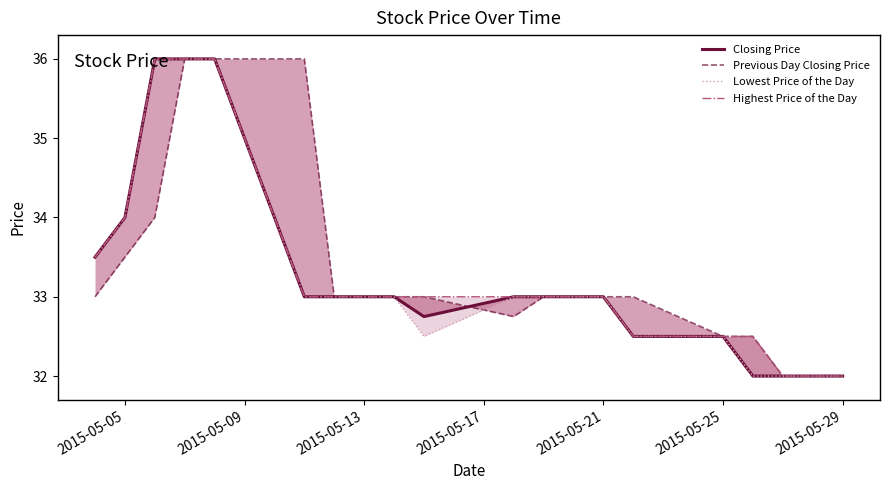

What is the minimum value shown in the chart?

32.0